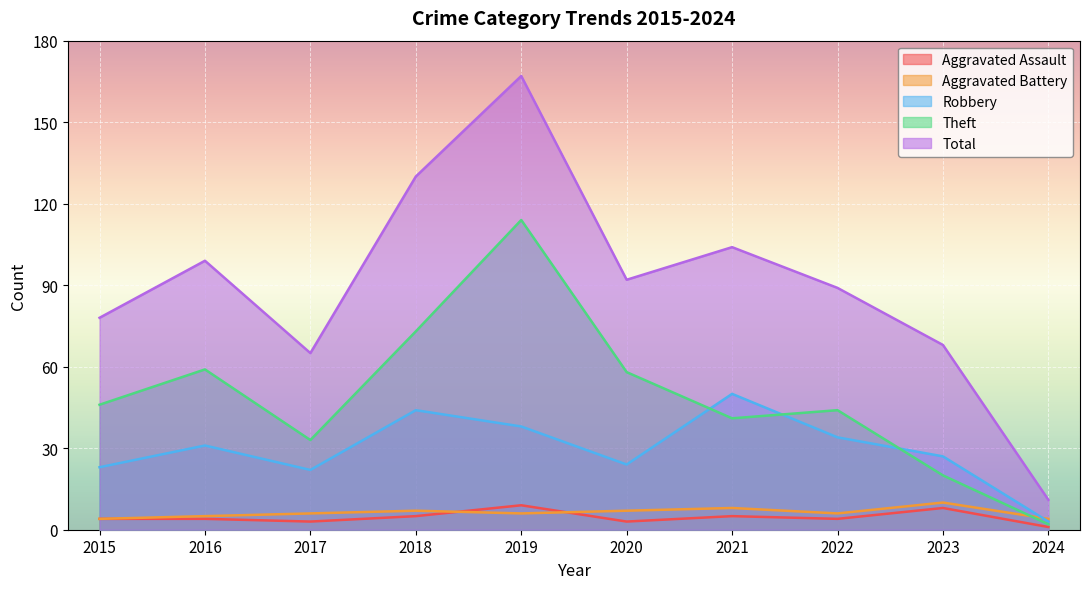

Which series ends up on top after the final intersection of Robbery and Theft?

Robbery